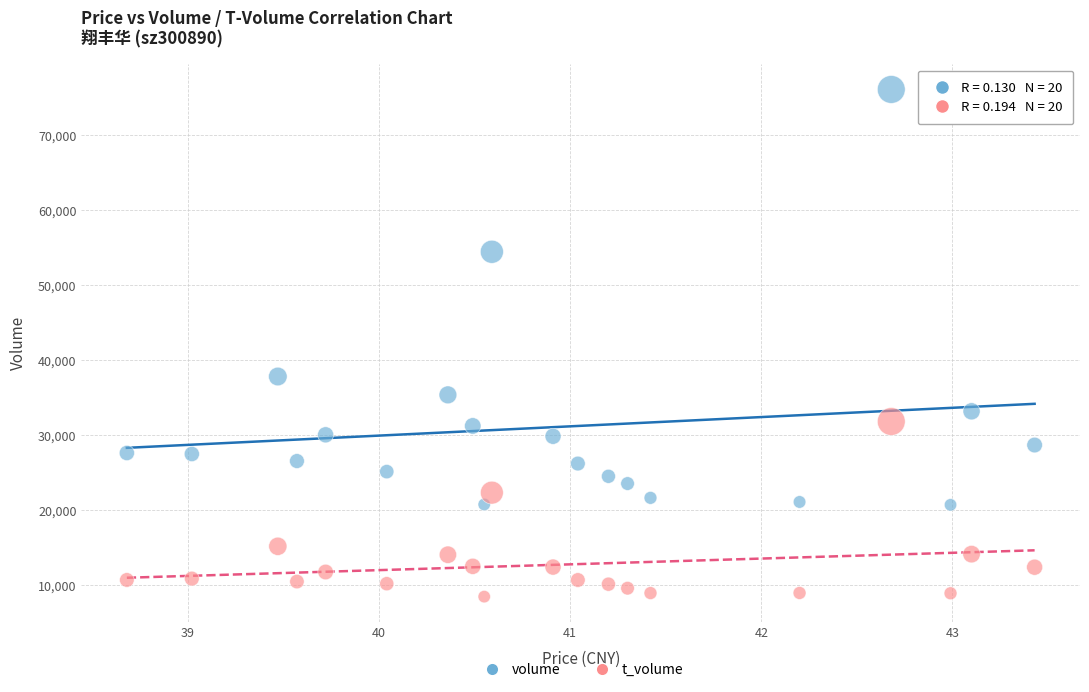

Which series has the widest spread of Y values?

volume